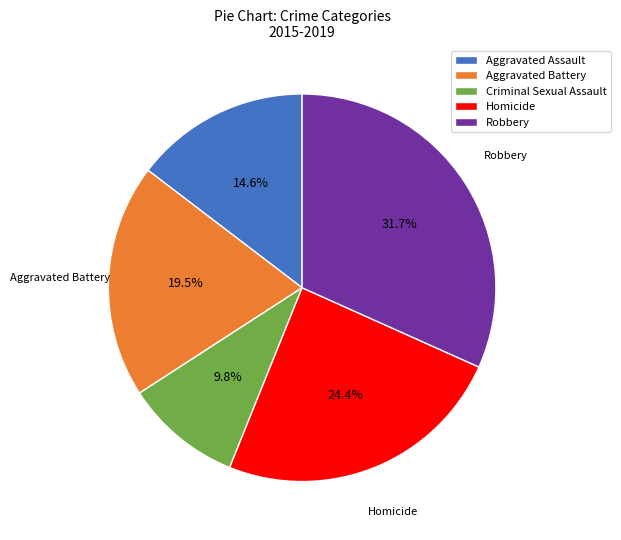

Approximately how many times larger is the value at Criminal Sexual Assault compared to Robbery?

0.3